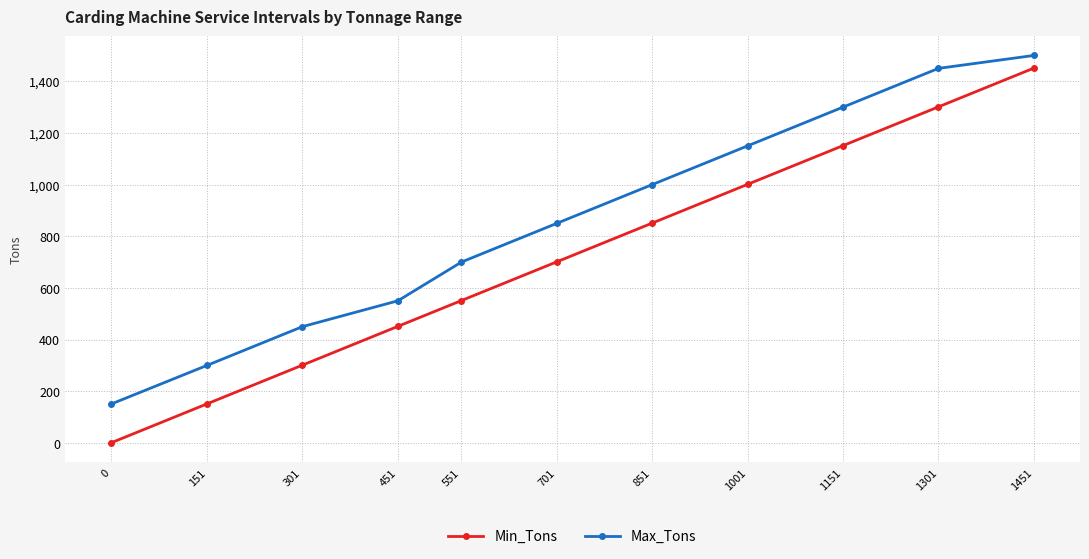

Which series changed the most between 151 and 1451?

Min_Tons